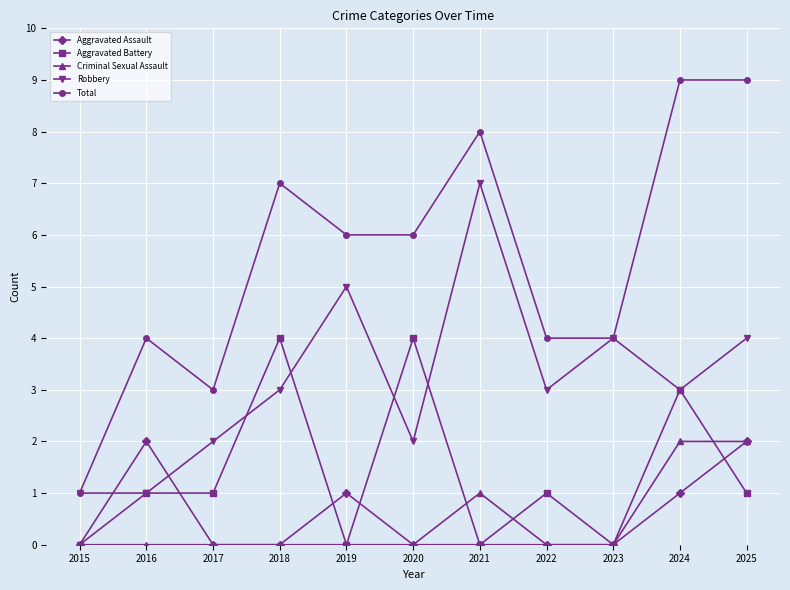

What is the difference between the maximum and minimum values in the Total series?

8